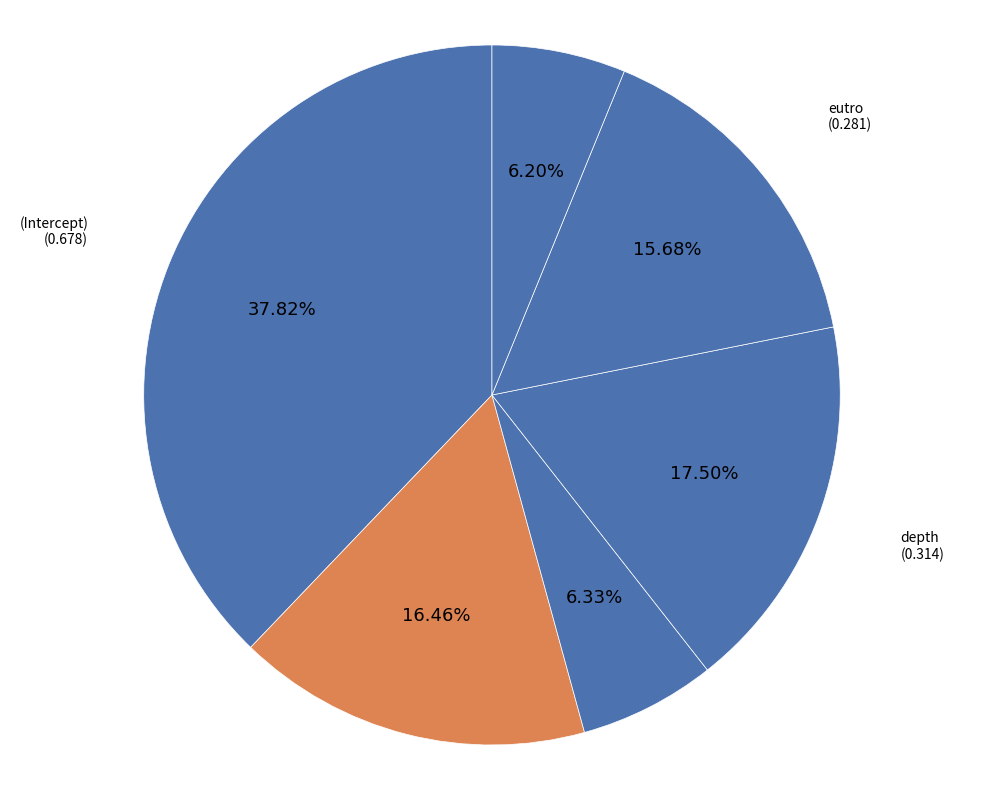

Count the number of slices in the pie.

6